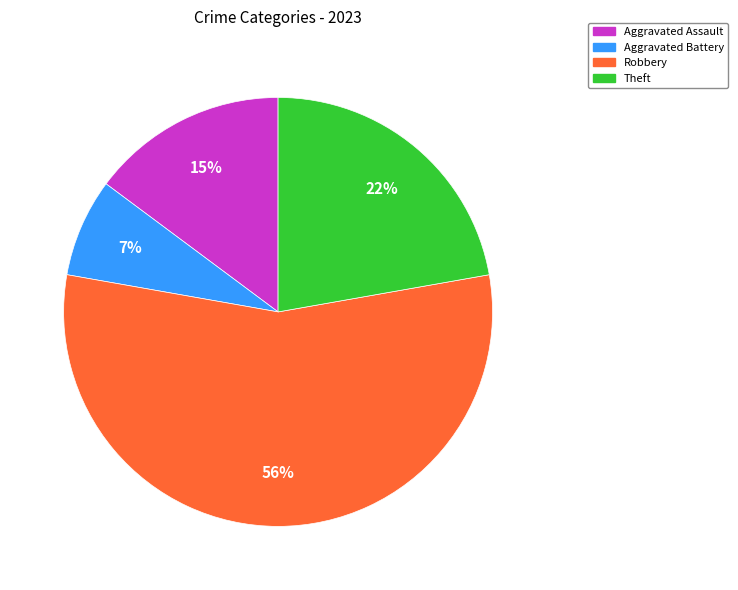

Is there a majority slice in this chart?

Yes